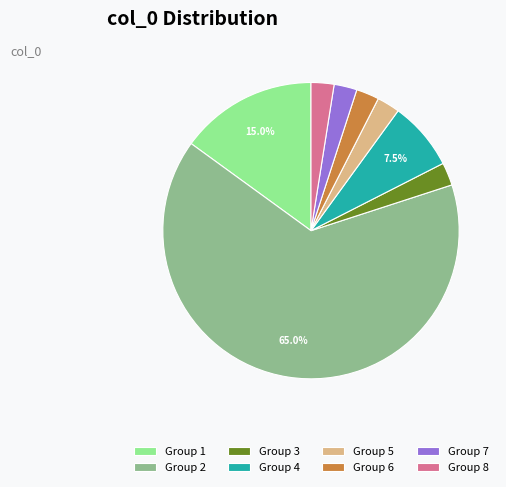

Which slice is the largest?

Group 2